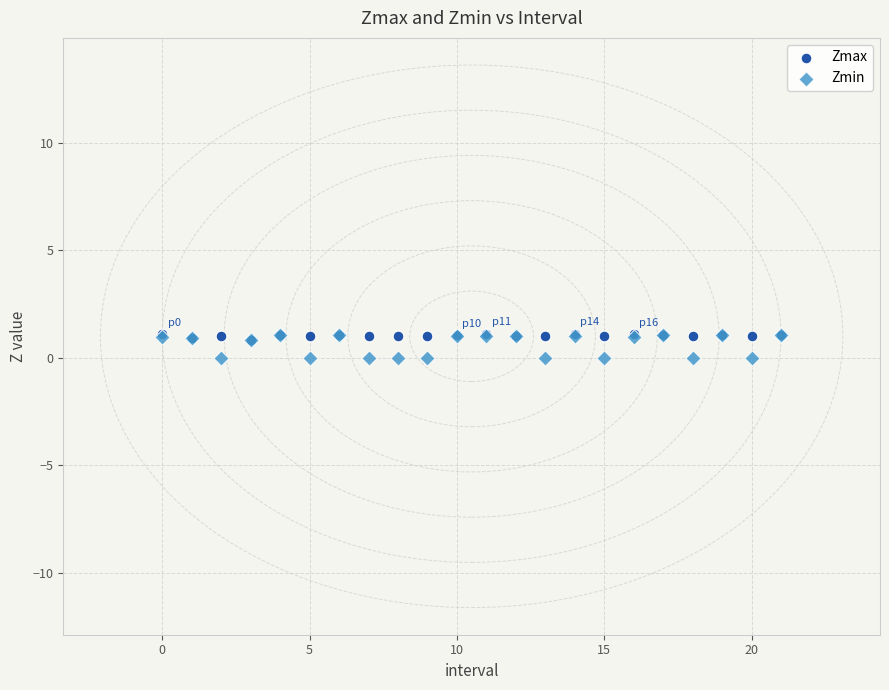

Which series has the largest Y range (max minus min)?

Zmin